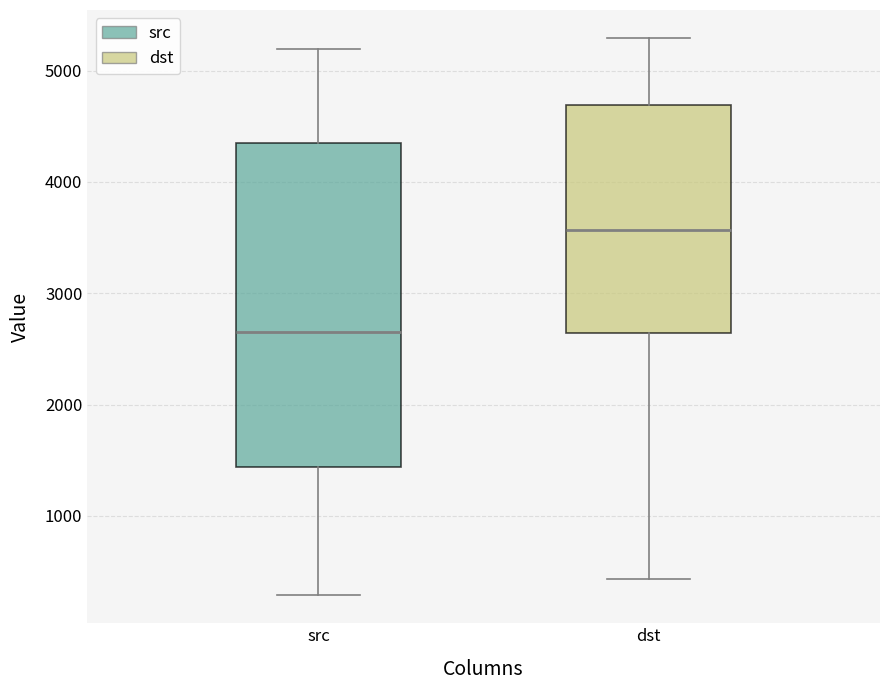

Where does the lower whisker of the box for dst end on the y-axis? The values are not printed on the chart, so give them approximately, as read against the axis.

400